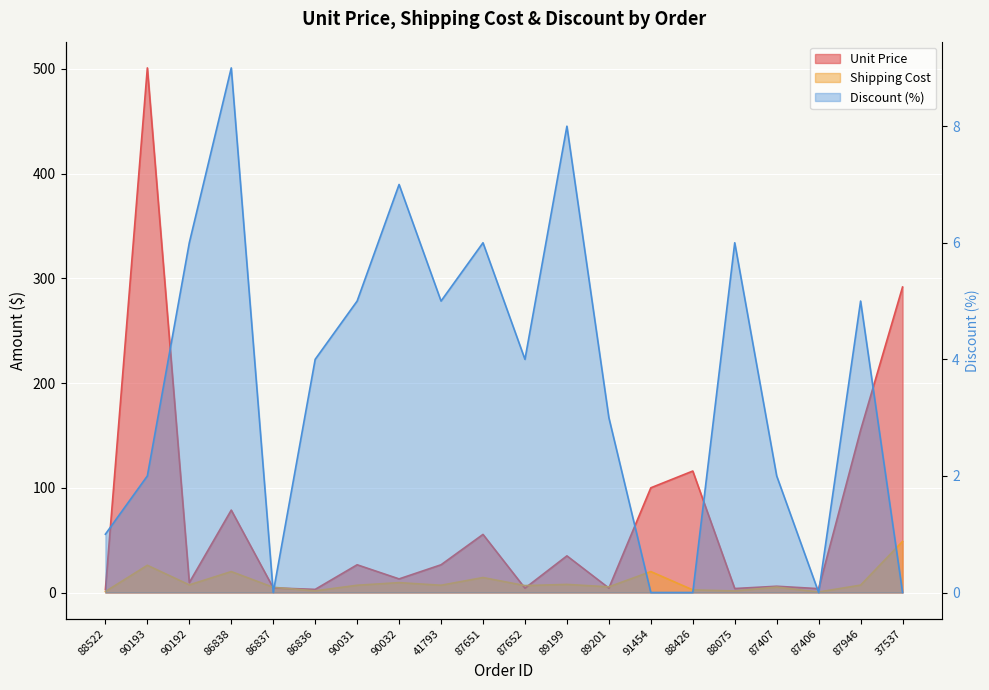

List the labels in order of Unit Price value, smallest first.

88522, 86836, 87406, 88075, 87652, 89201, 86837, 87407, 90192, 90032, 90031, 41793, 89199, 87651, 86838, 91454, 88426, 87946, 37537, 90193